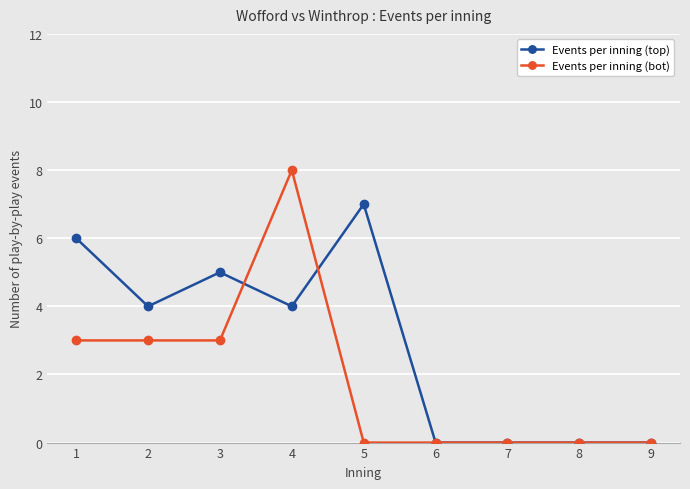

The Events per inning (top) series shows 4 at 2. True or false?

True